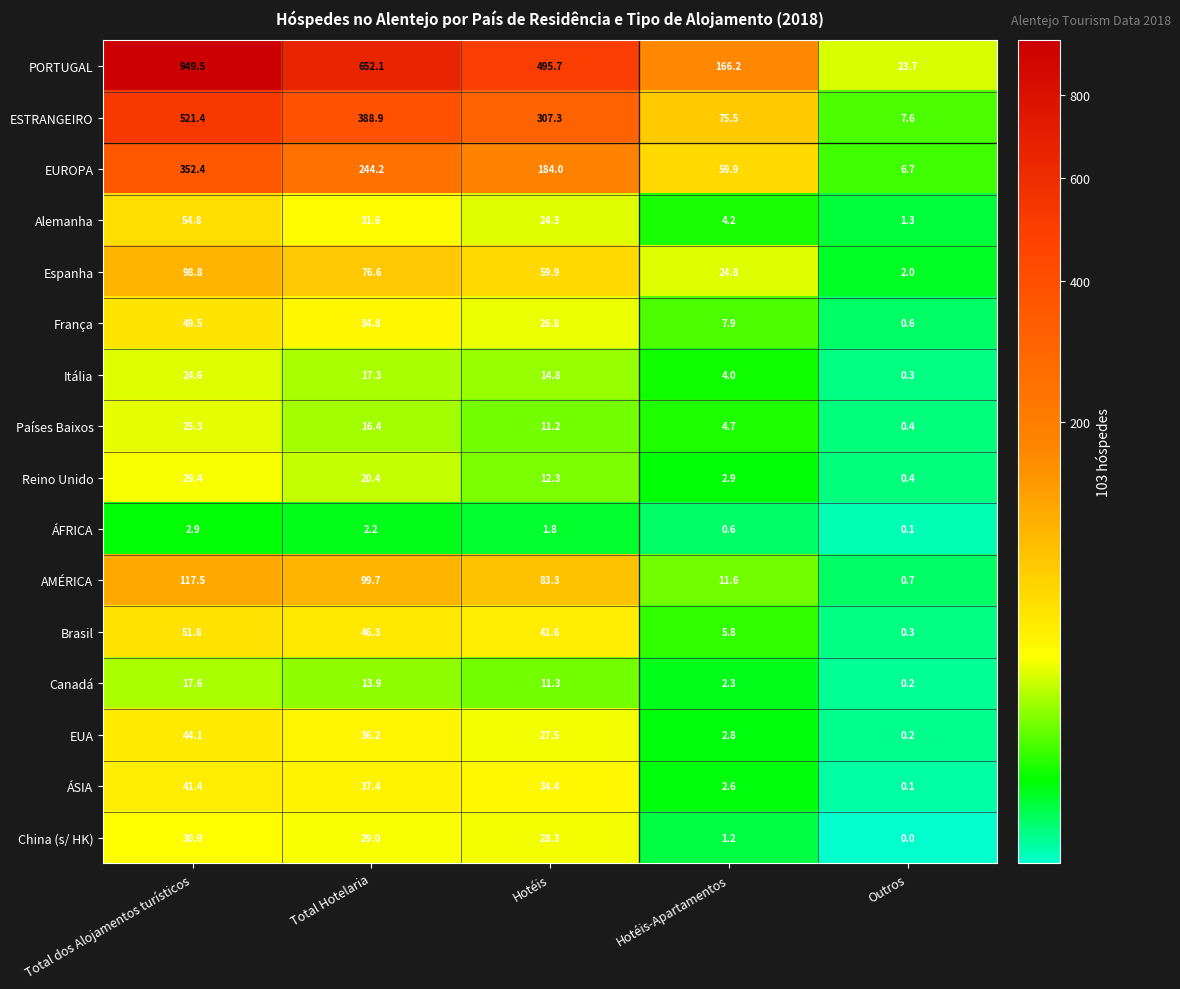

Which series has the largest total across all categories?

PORTUGAL